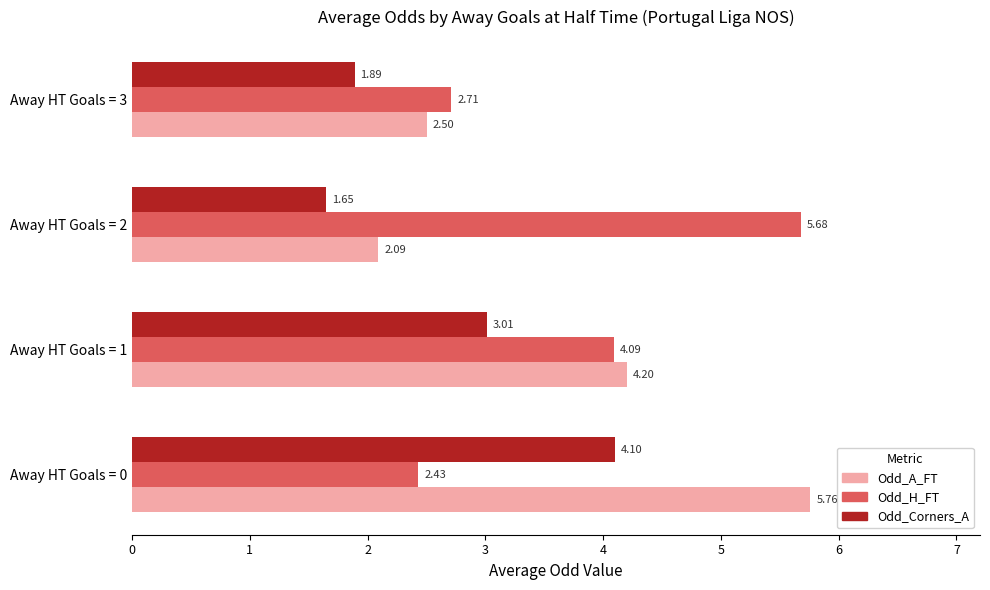

What is the total value across all series at Away HT Goals = 0?

12.3